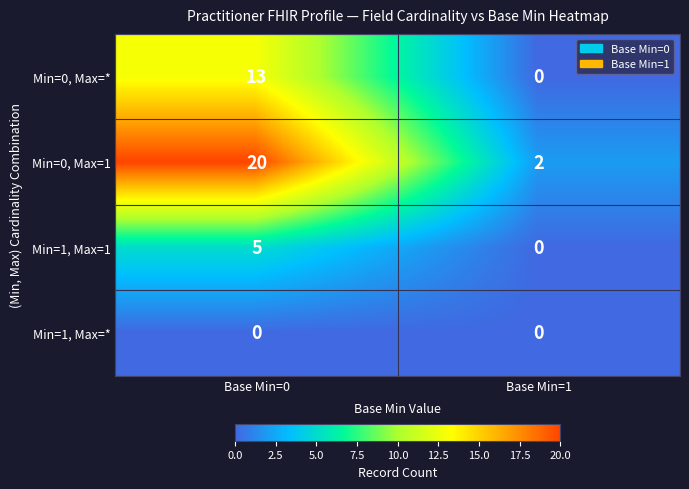

The value of Min=1, Max=* at Base Min=0 is 0. True or false?

True